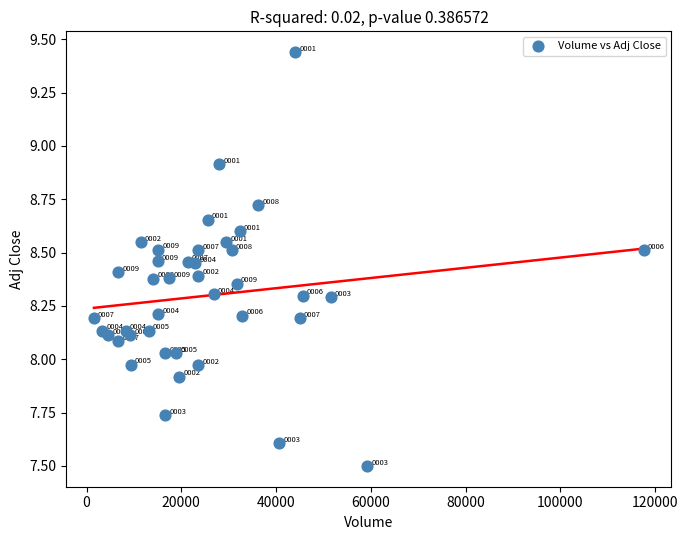

What is the range of Y values (max minus min)?

1.9